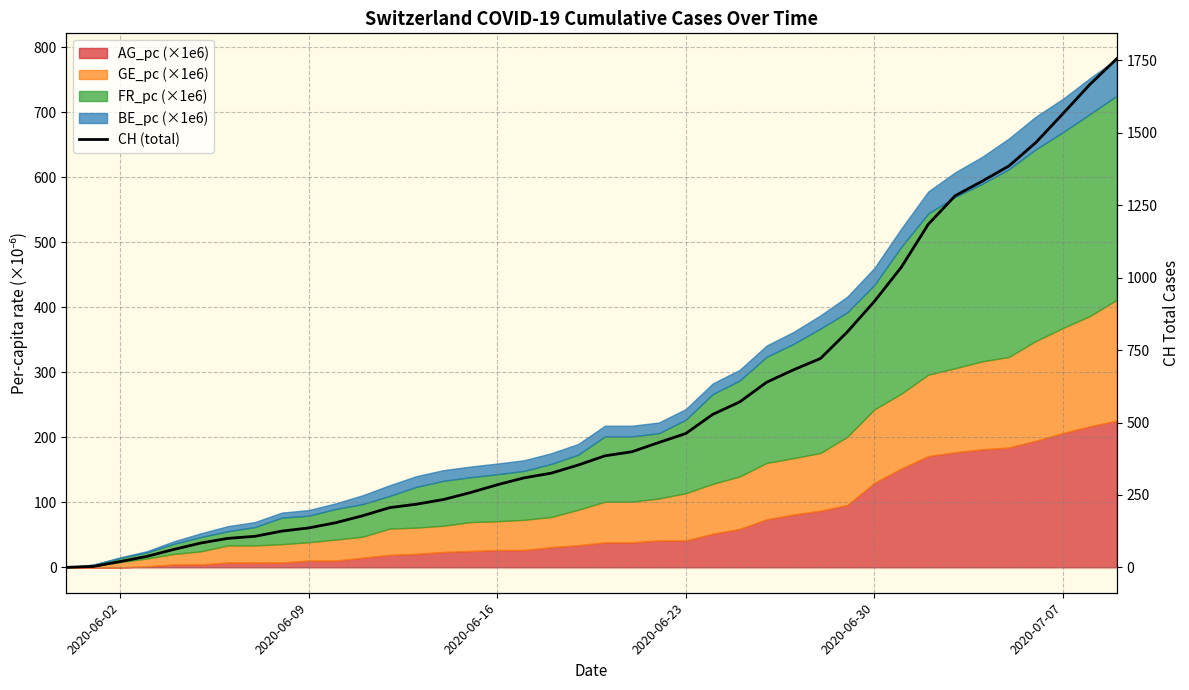

Does the chart have visible grid lines?

Yes